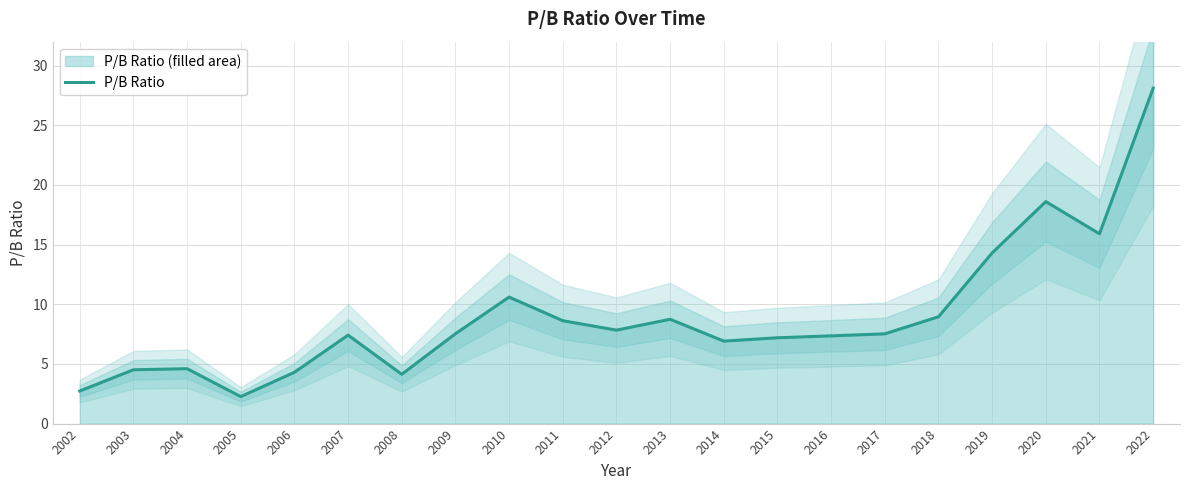

How many points are higher than both their immediate neighbors (excluding endpoints)?

5